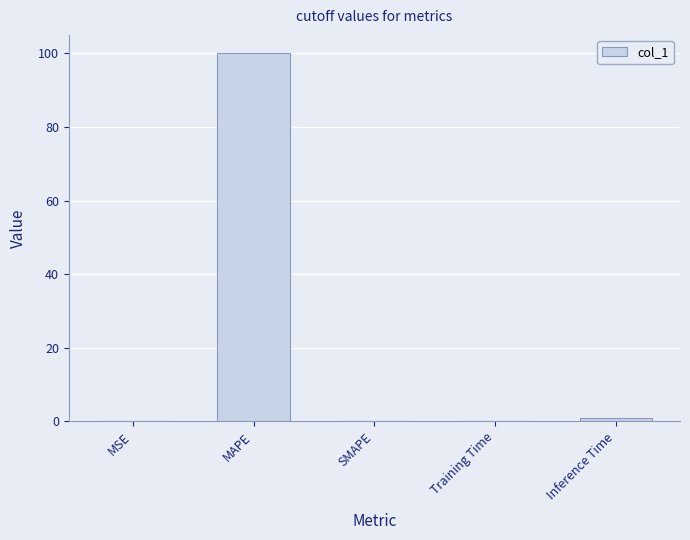

What is the average value?

20.2